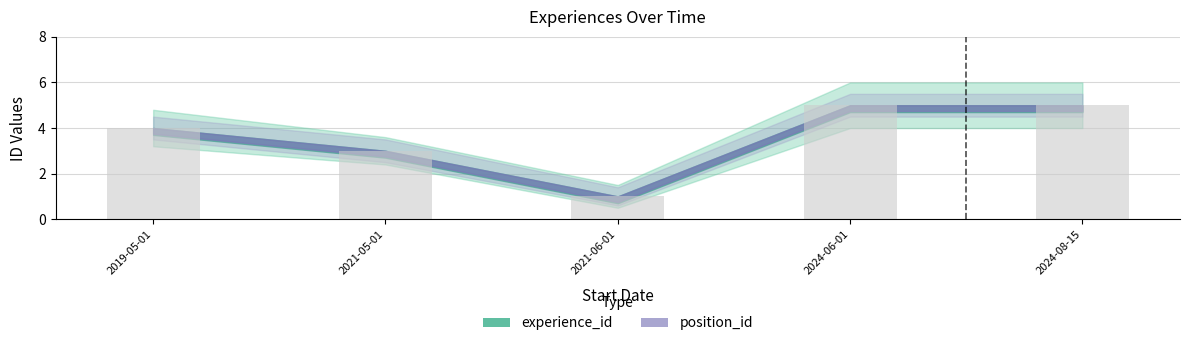

Where is the data nearest to the value 3?

2021-05-01